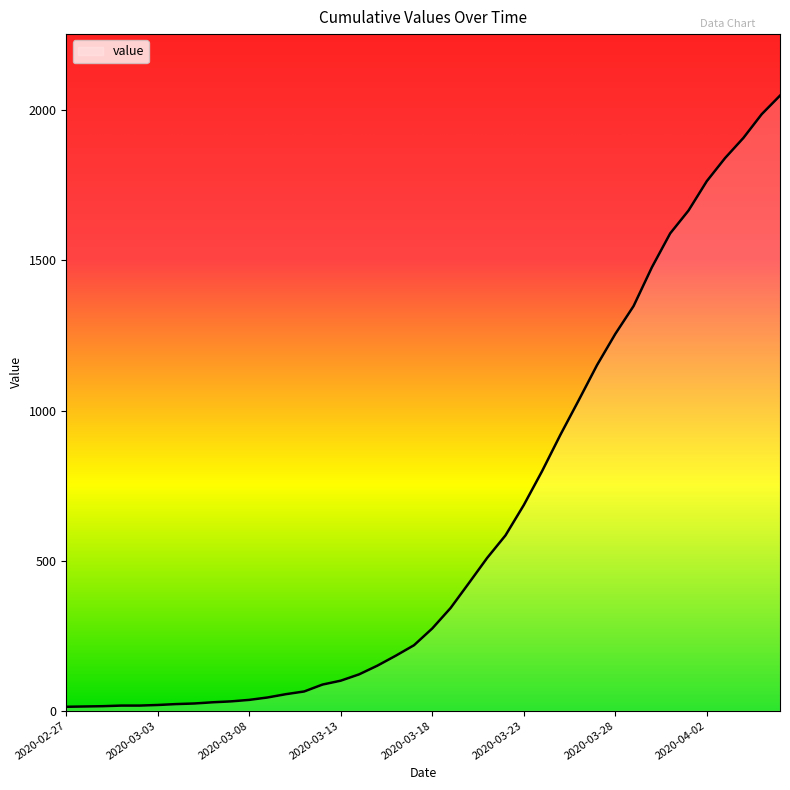

What is the maximum value shown in the chart?

2049